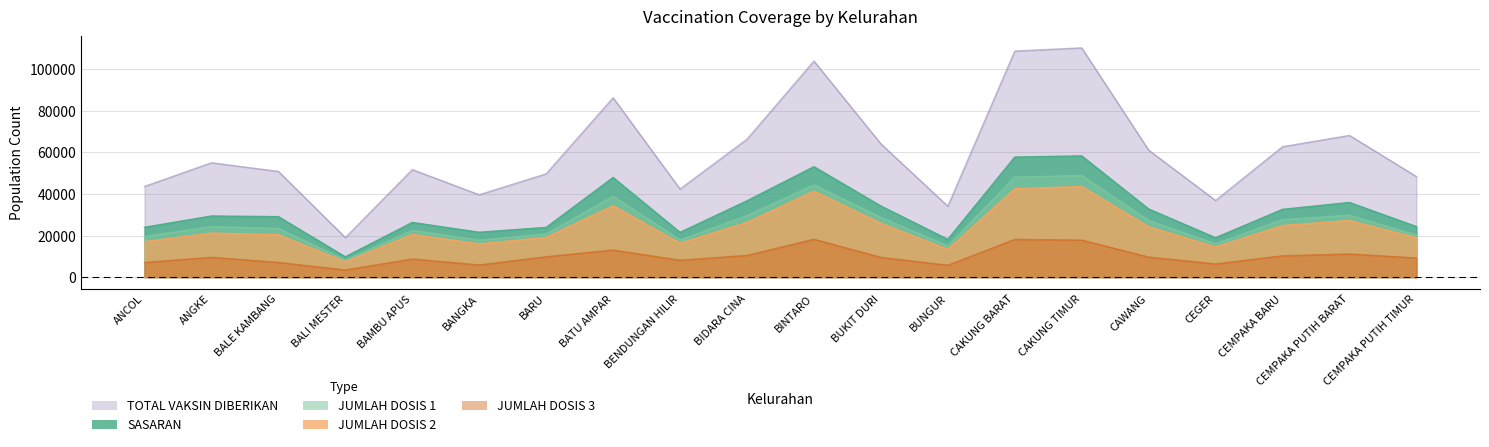

What are all the series names shown in the legend?

SASARAN, JUMLAH DOSIS 1, JUMLAH DOSIS 2, JUMLAH DOSIS 3, TOTAL VAKSIN DIBERIKAN